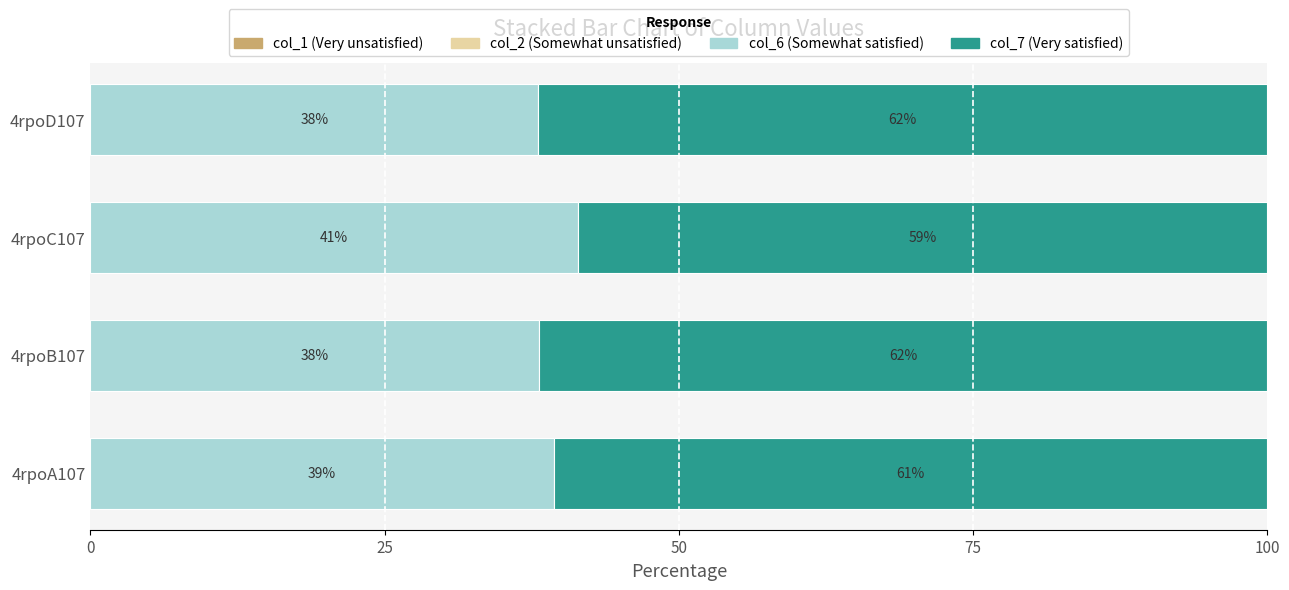

What is the total value across all series at 4rpoB107?

100.0